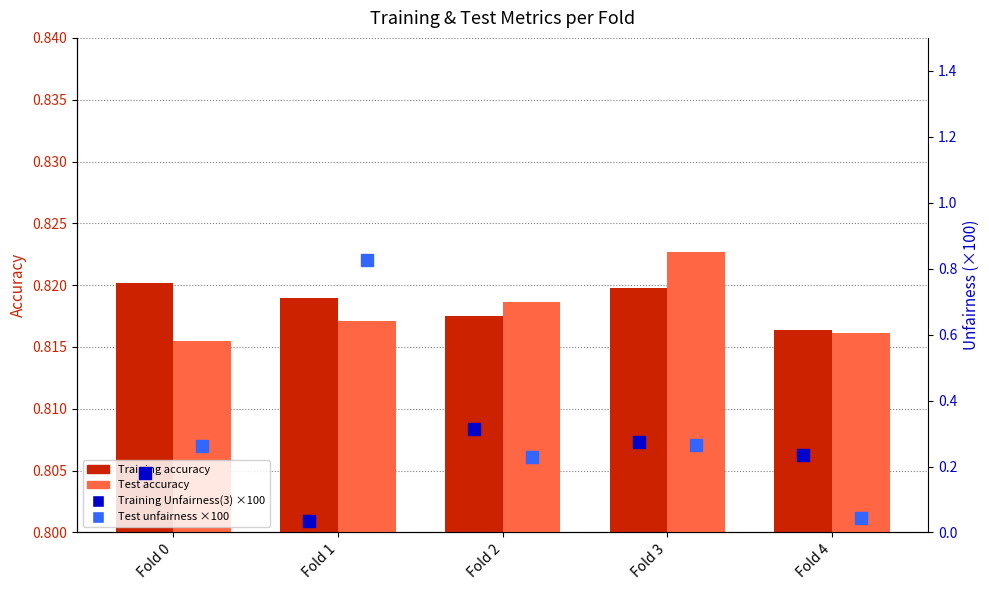

At which label is Test accuracy closest to 0?

Fold 0